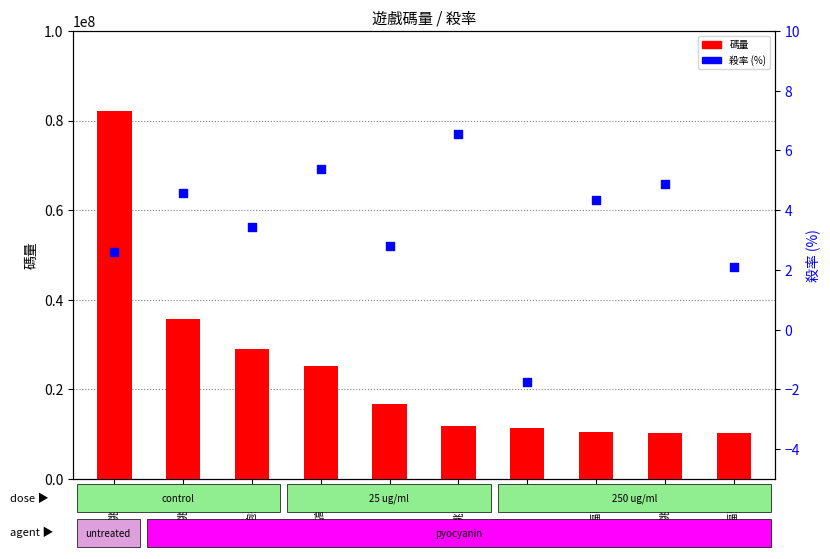

Which series has the largest total across all categories?

碼量